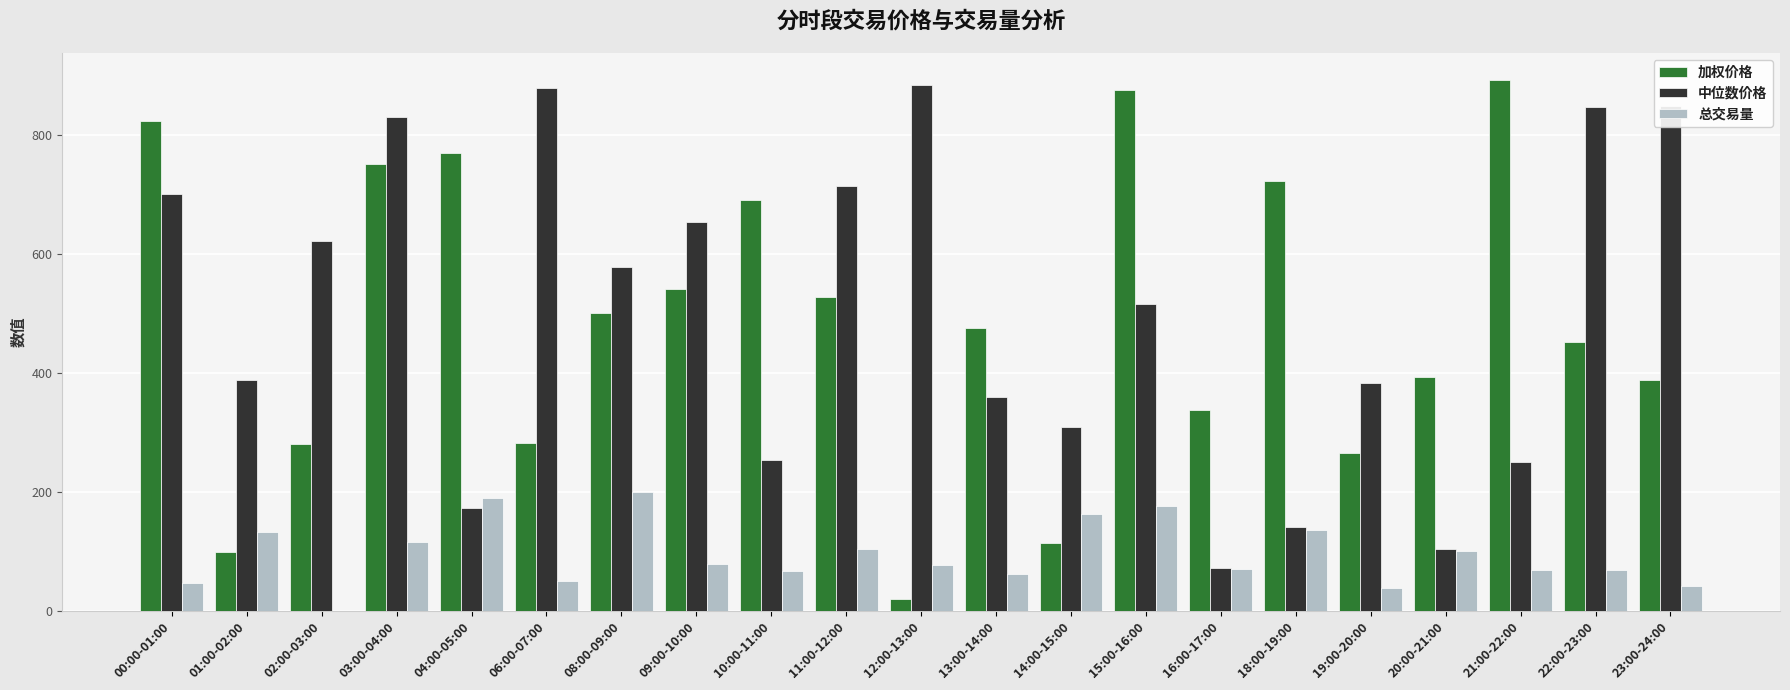

What is the maximum value shown in the chart?

893.8